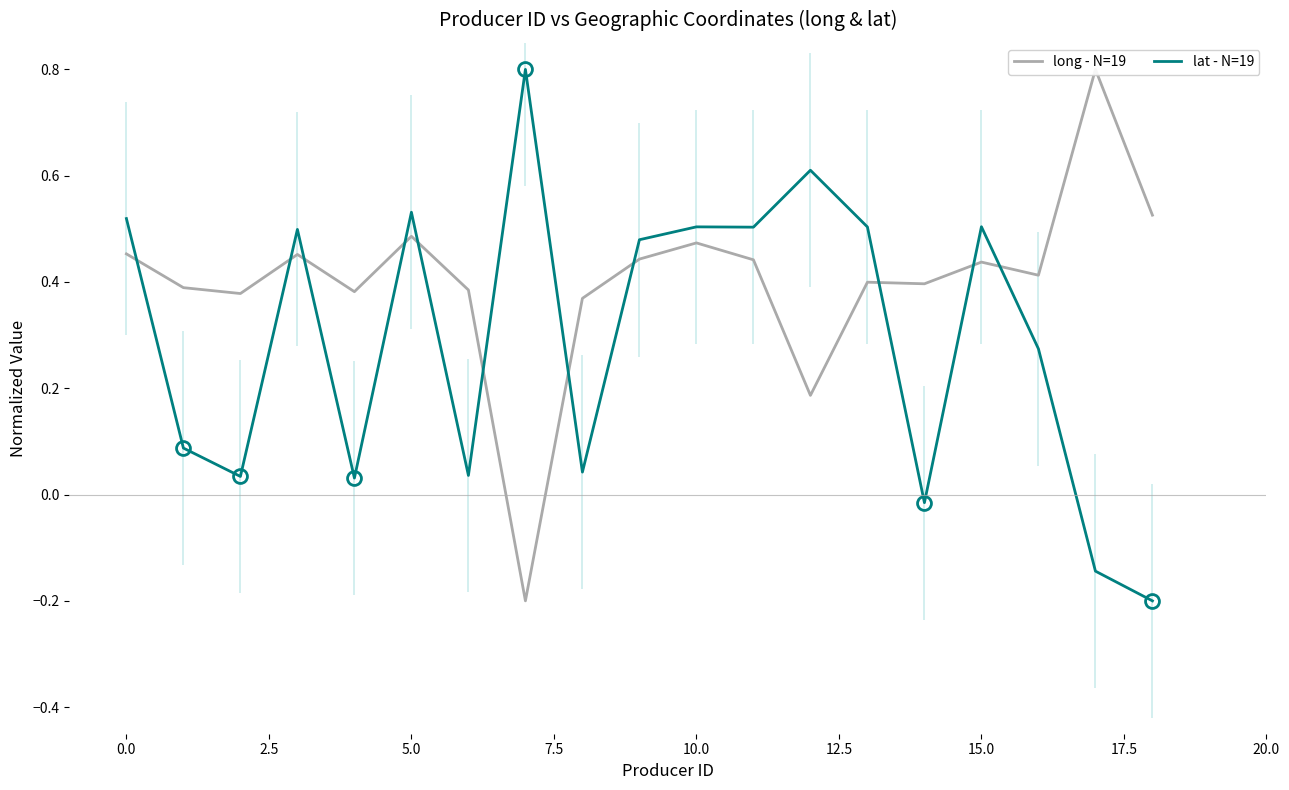

How many interior local peaks does the long - N=19 series have?

6